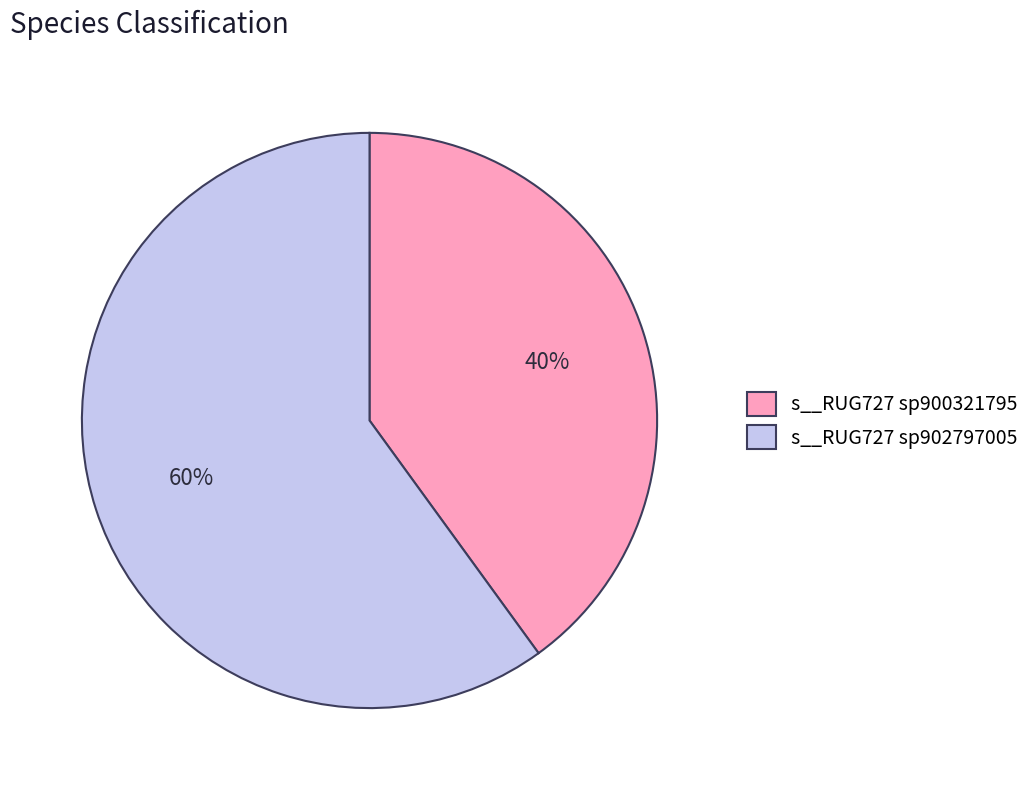

Count the number of slices in the pie.

2